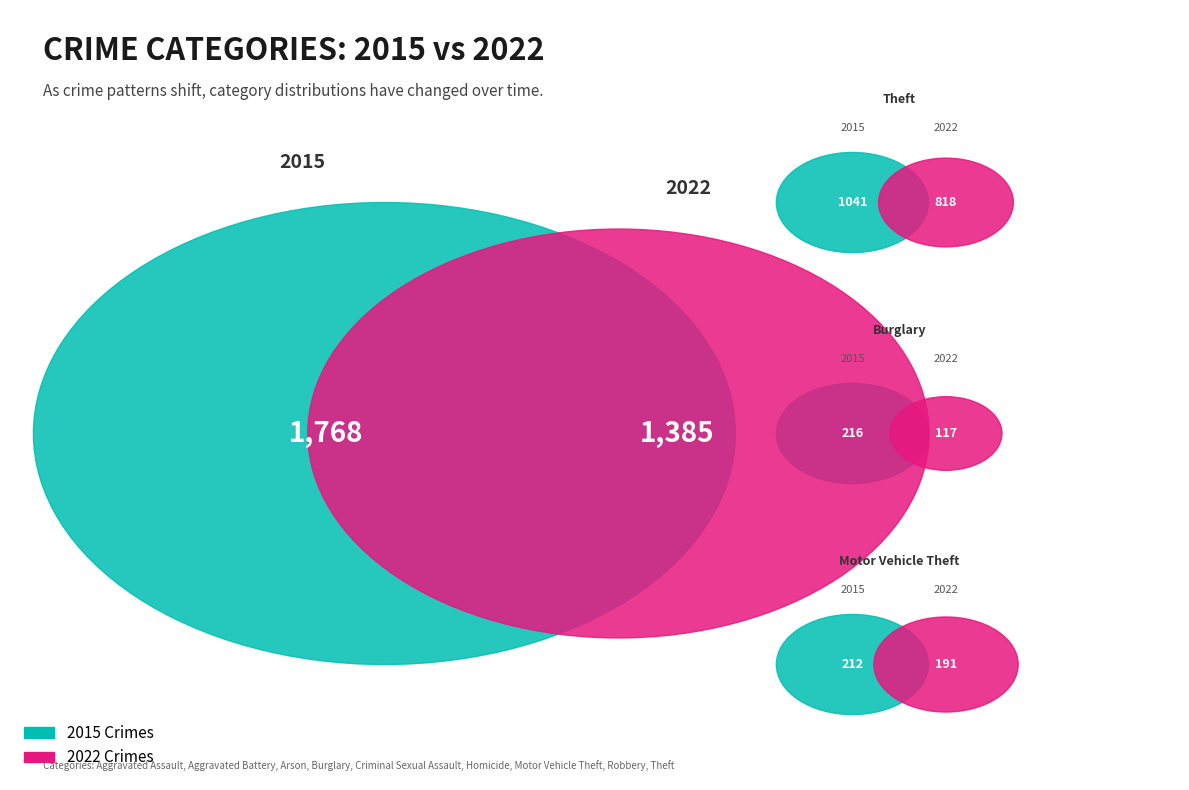

What percentage is the values_2015 slice, to the nearest percent?

4%